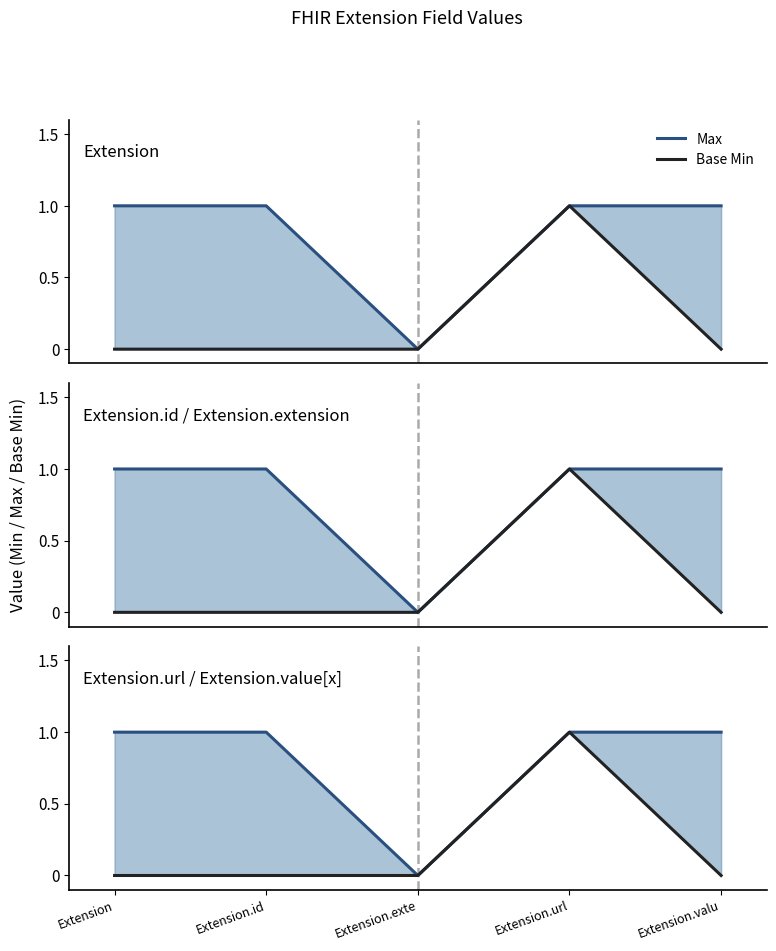

Is it true that Max equals 1 at Extension?

True